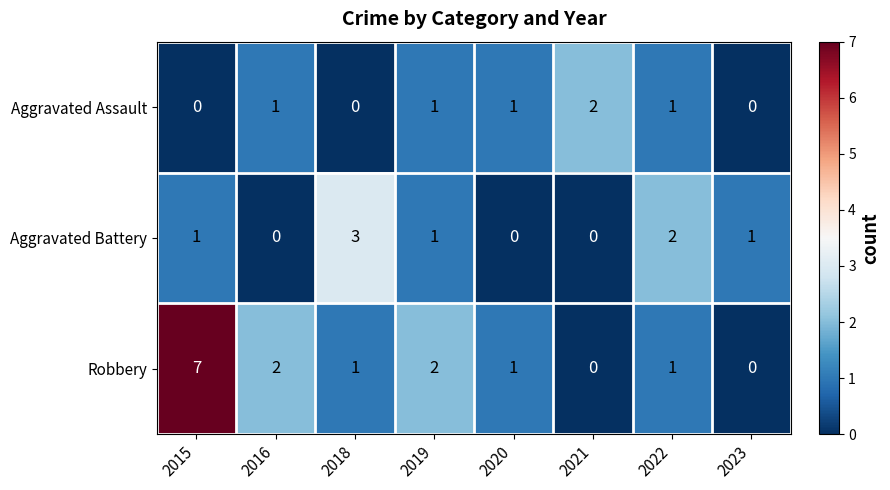

At which category is the sum across all series the highest?

2015